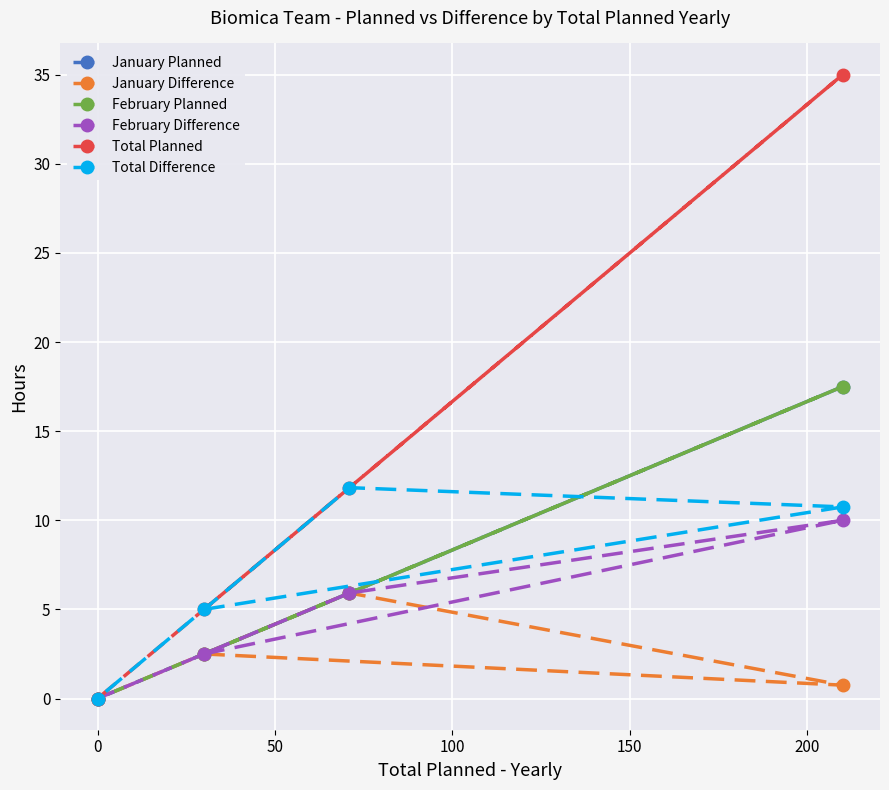

Which series changed the most between 0 and 100?

Total Planned